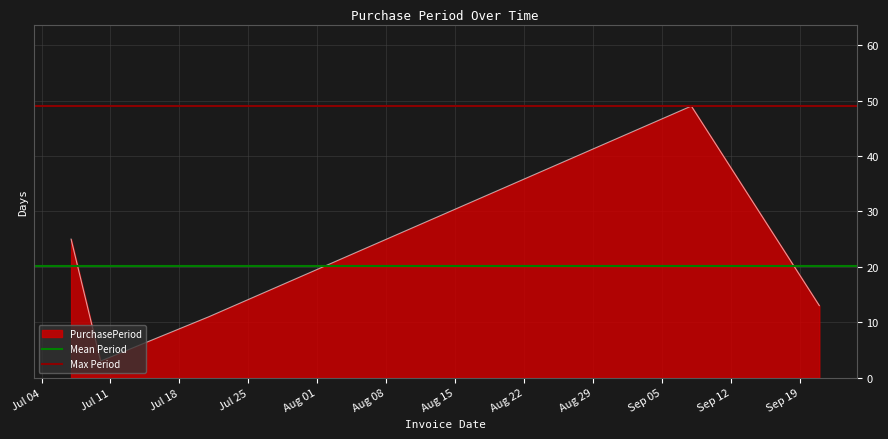

What is the maximum value for PurchasePeriod?

49